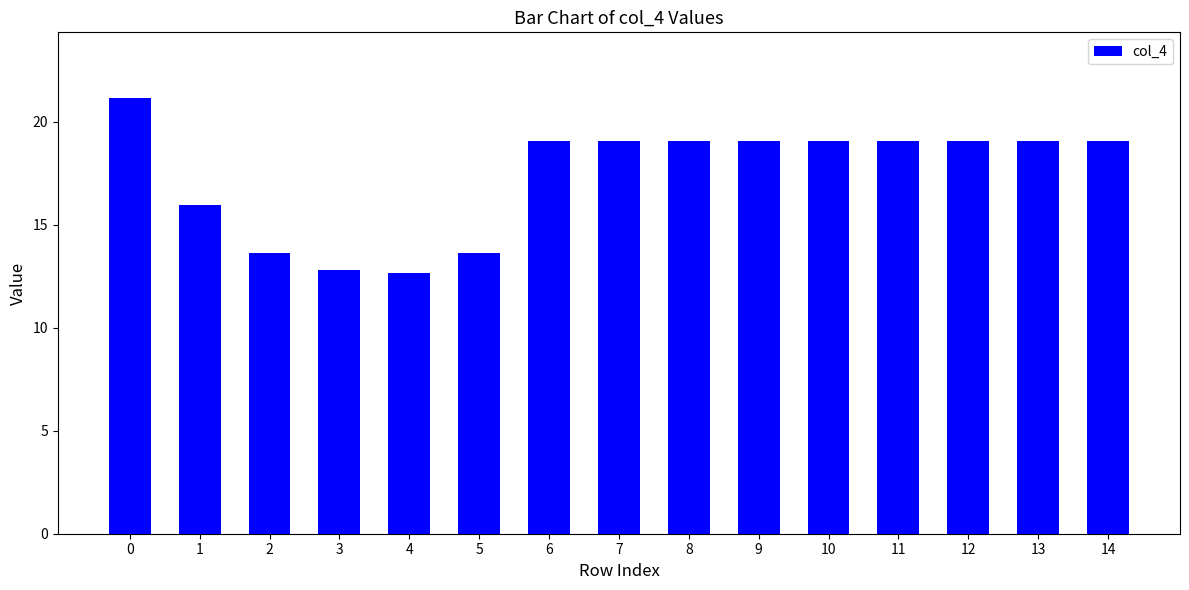

How many bars are there in total?

15